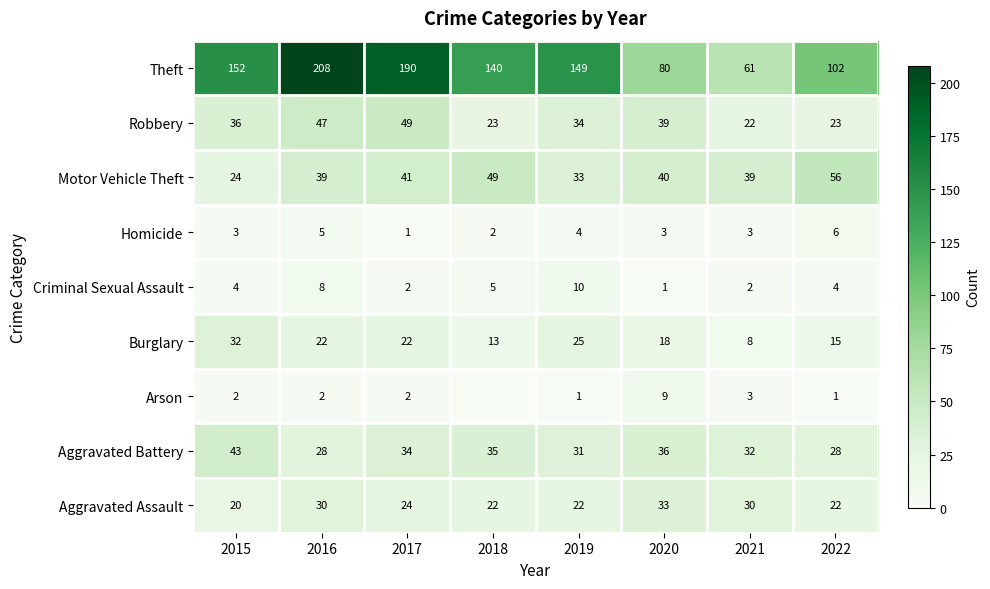

The Robbery series shows 36 at 2015. True or false?

True